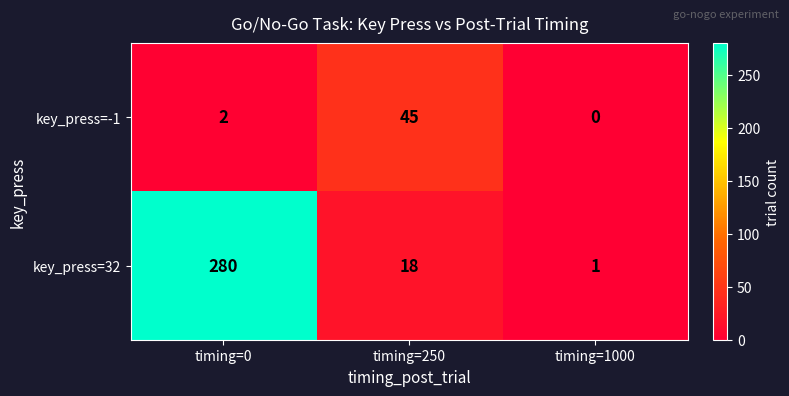

Rank the series by their maximum value, from highest to lowest.

key_press=32, key_press=-1